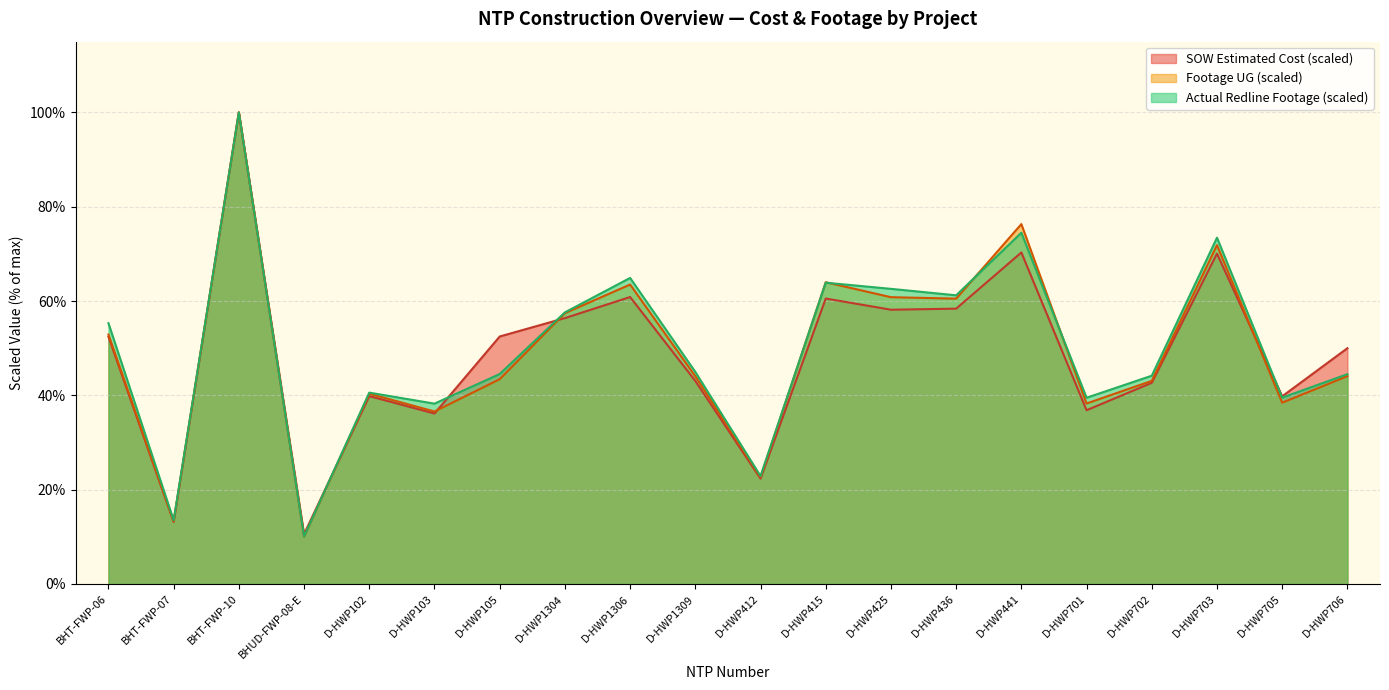

Which series ends up on top after the final intersection of Actual Redline Completed Footage UG and Footage UG?

Actual Redline Completed Footage UG